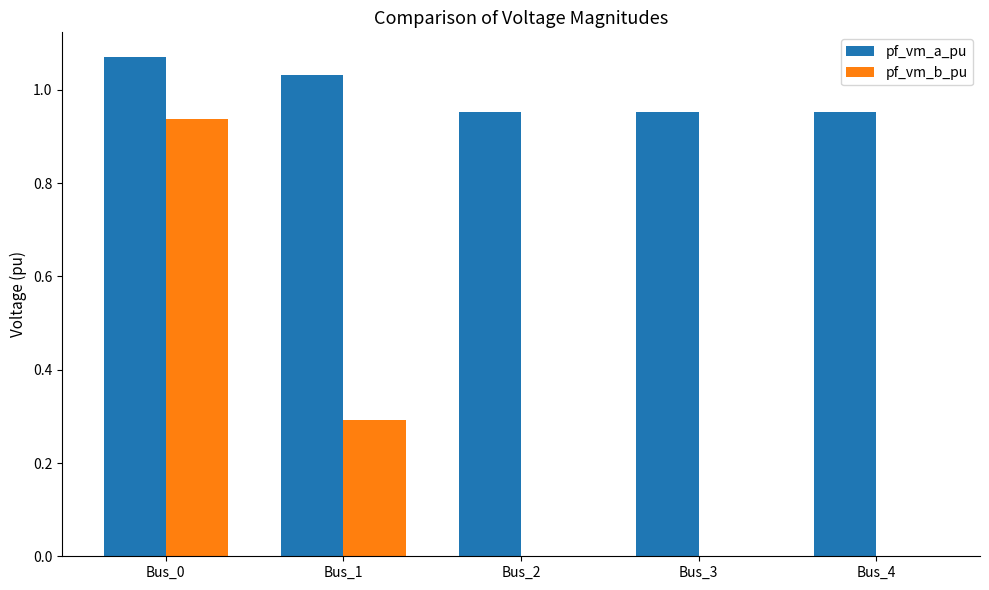

Count the number of categories in the chart.

5